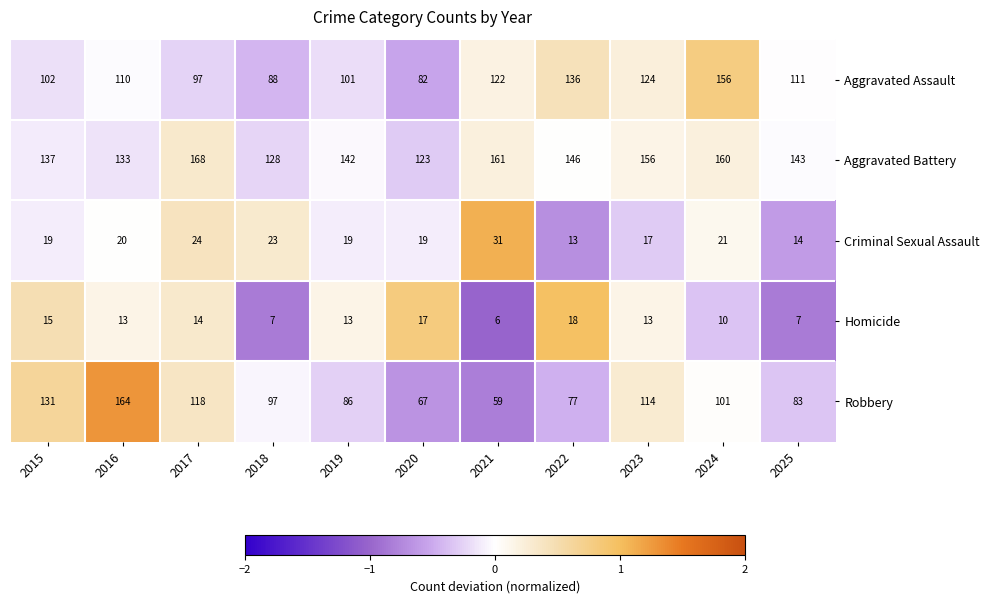

What is the difference between the second highest and minimum values in the Aggravated Assault series?

54